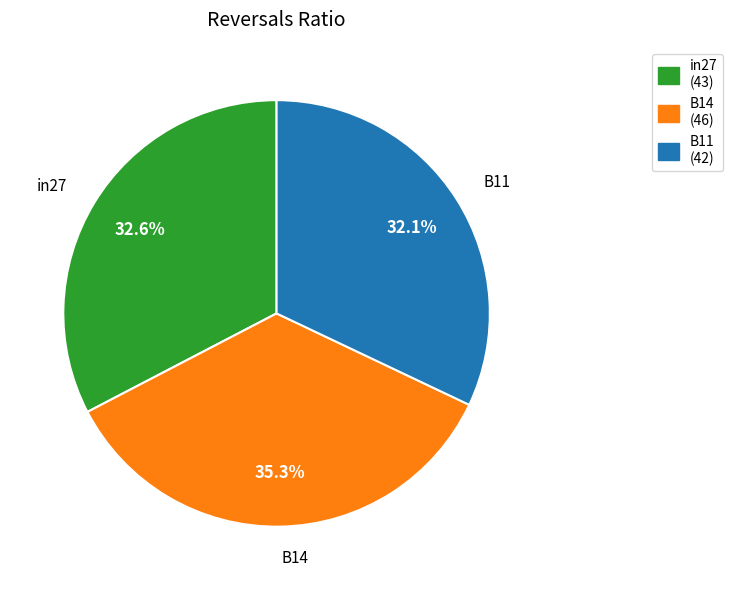

Which slice is the largest?

B14